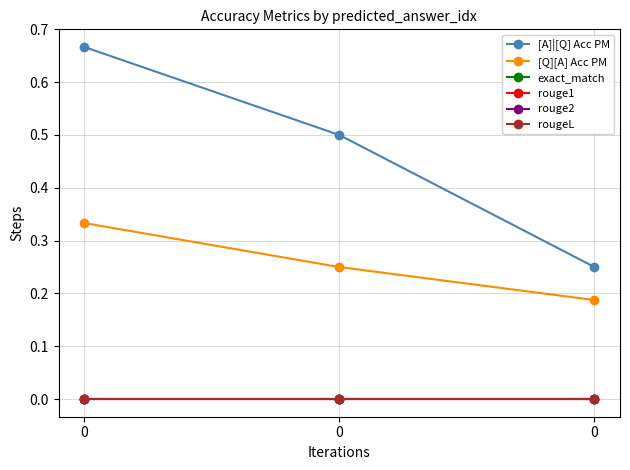

The rougeL series shows 0.0 at 0. True or false?

True